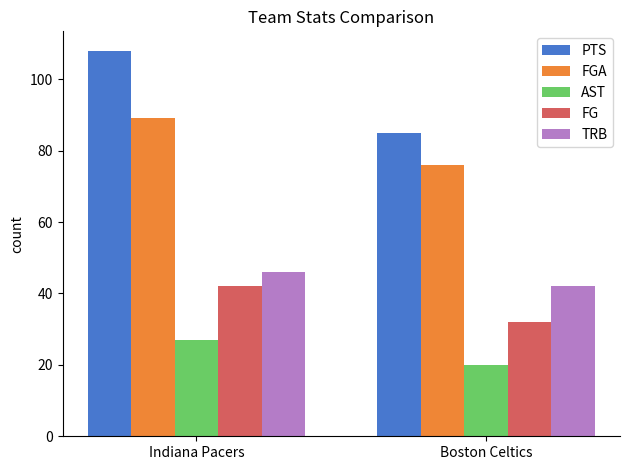

What are all the series names shown in the legend?

PTS, FGA, AST, FG, TRB